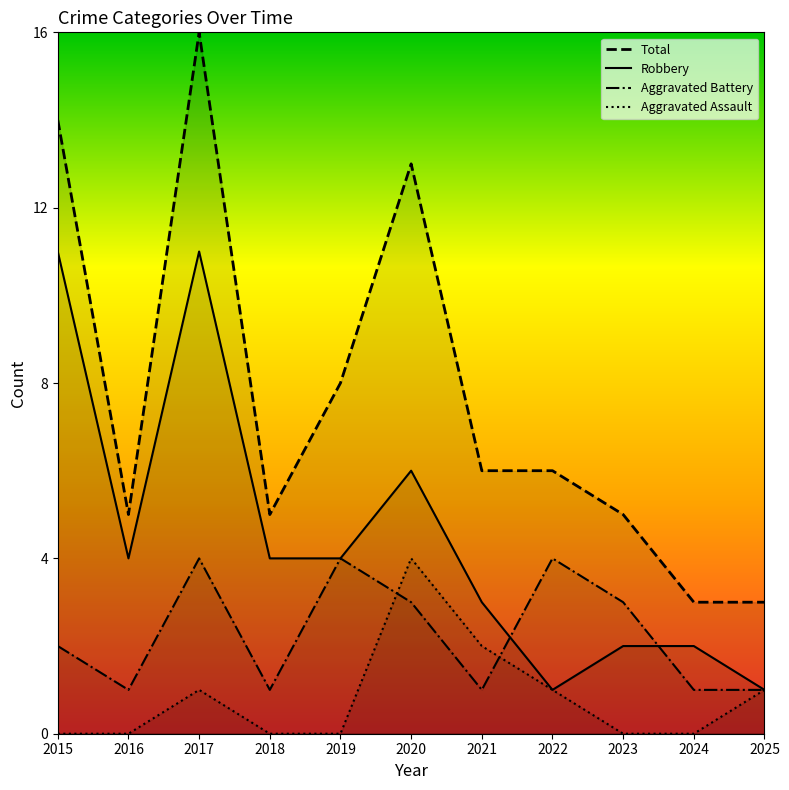

What are all the series names shown in the legend?

Total, Robbery, Aggravated Battery, Aggravated Assault